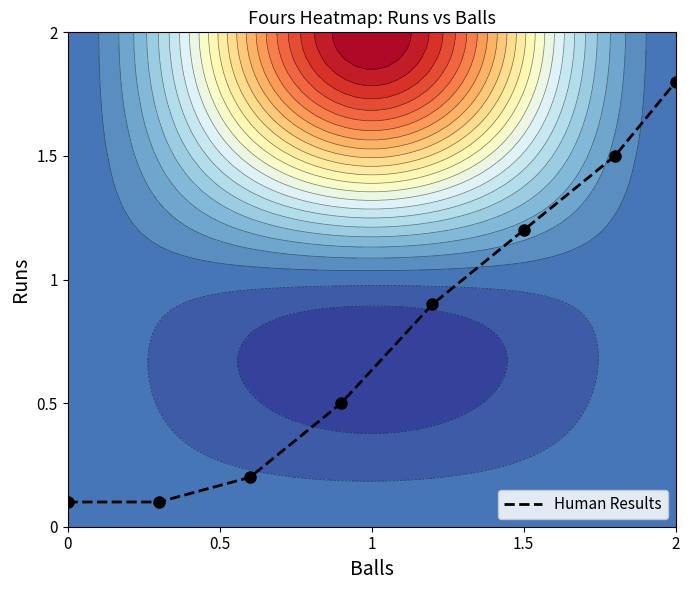

Is it true that Human Results equals 0.2 at 0?

False